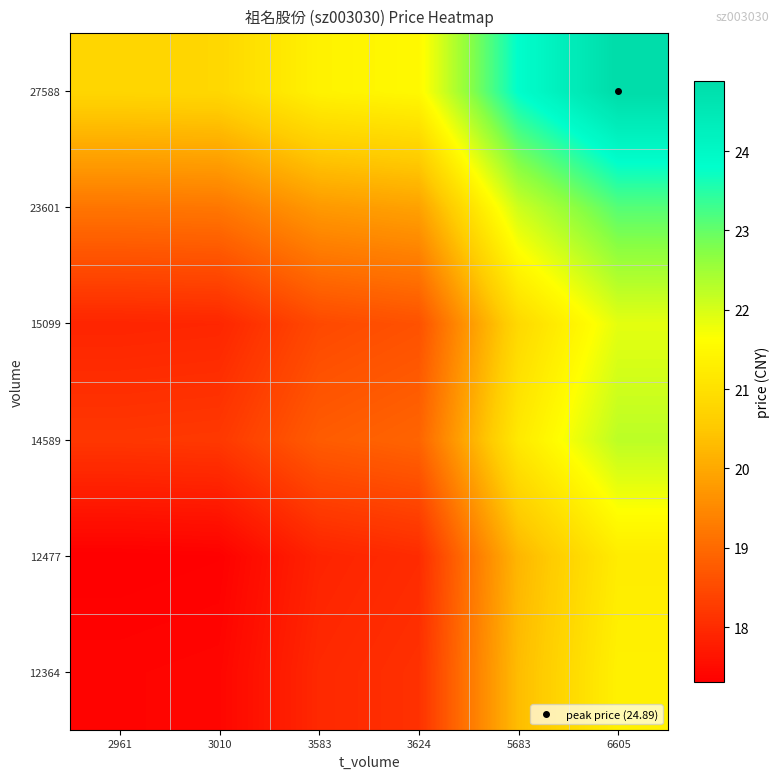

Which category has the highest value across all series?

6605